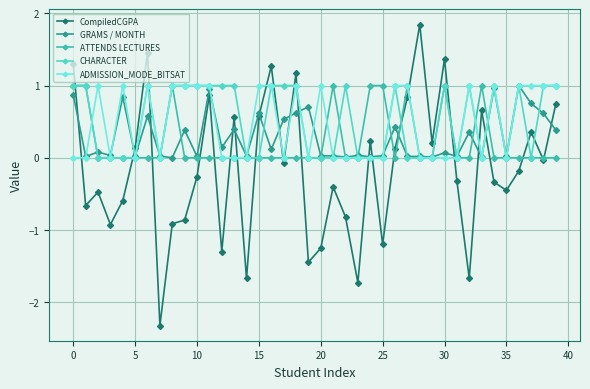

In CompiledCGPA, how many points are lower than both neighbors (excluding endpoints)?

13